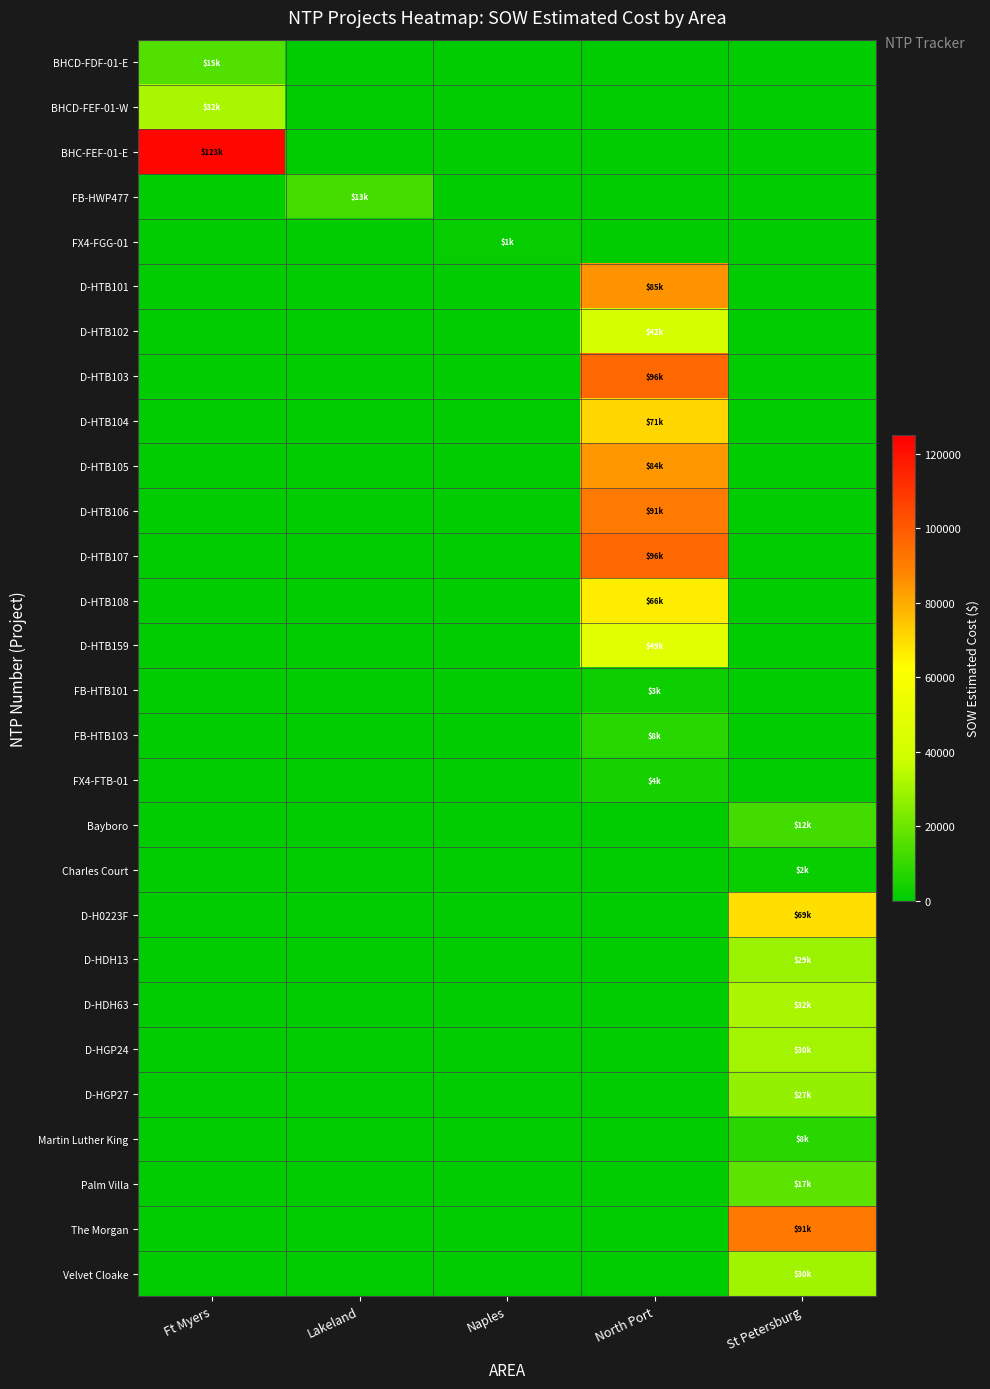

What is the maximum value shown in the chart?

122715.9